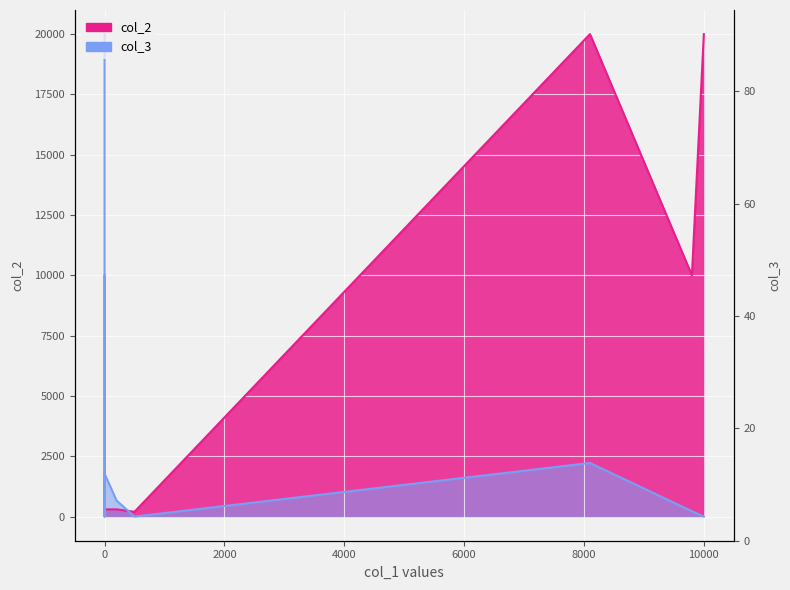

True or false: there are more than 2 points higher than both neighbors.

False